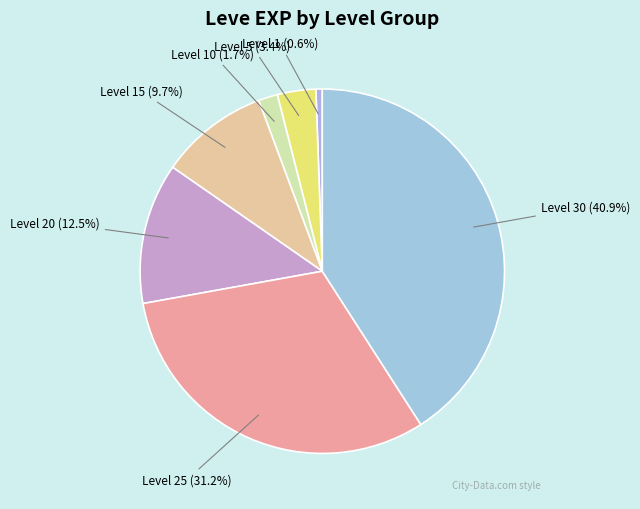

To the nearest percent, what is the difference between the largest and smallest slice percentages?

40%